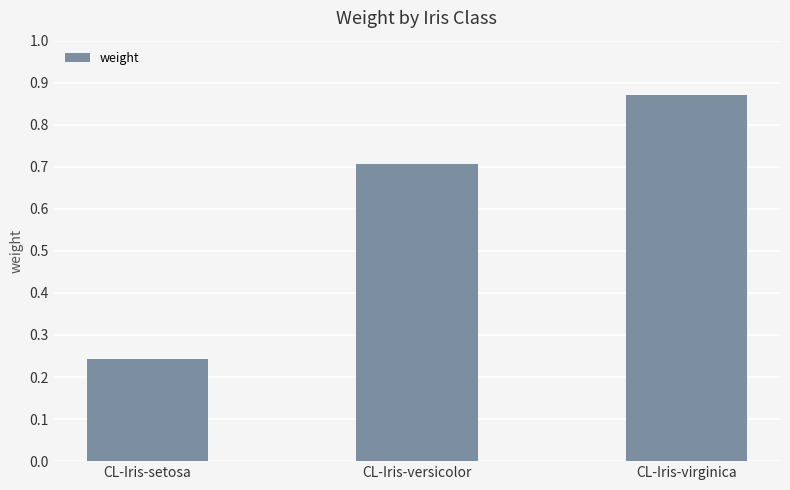

What is the label of the 3rd bar from the right?

CL-Iris-setosa